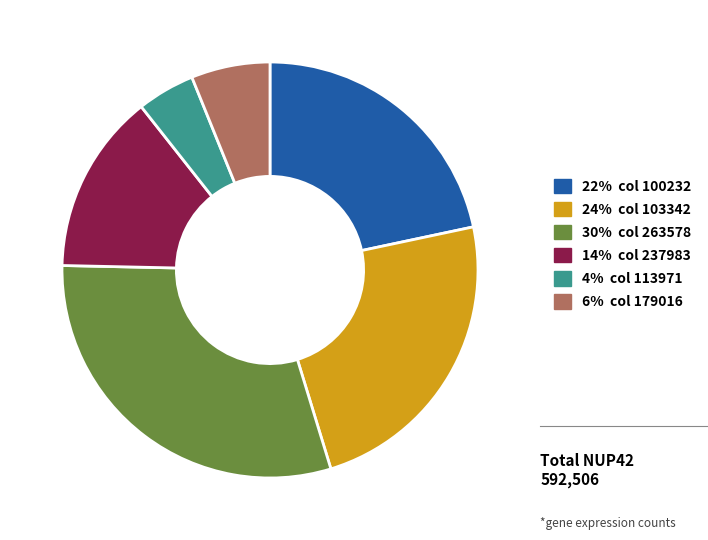

Is there a majority slice in this chart?

No